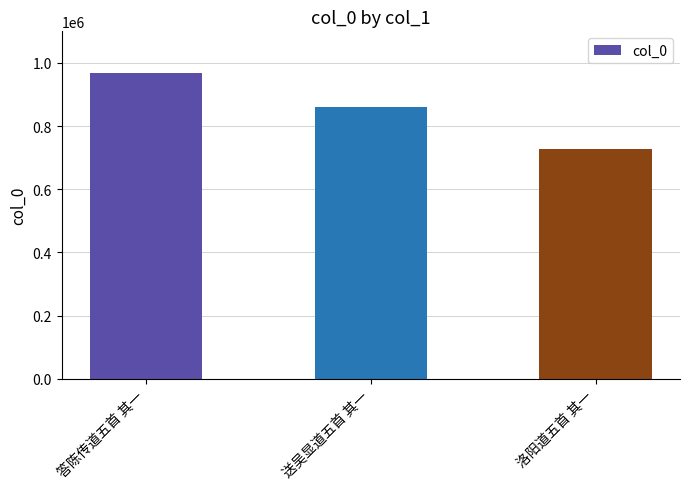

Reading left to right, transcribe all the data shown in this chart.

答陈传道五首 其一=967107	送吴显道五首 其一=859535	洛阳道五首 其一=726879